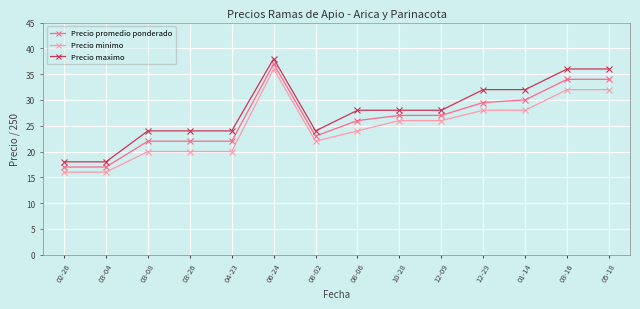

At which category is the sum across all series the highest?

06-24